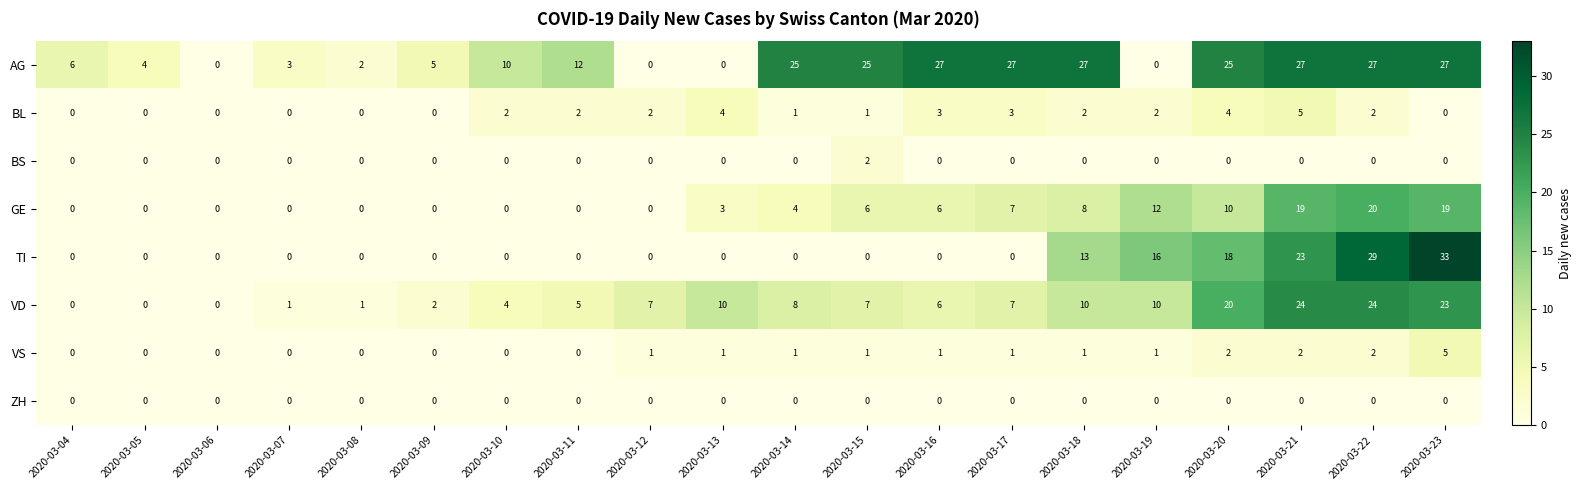

True or false: GE has a value of 7 at 2020-03-14.

False